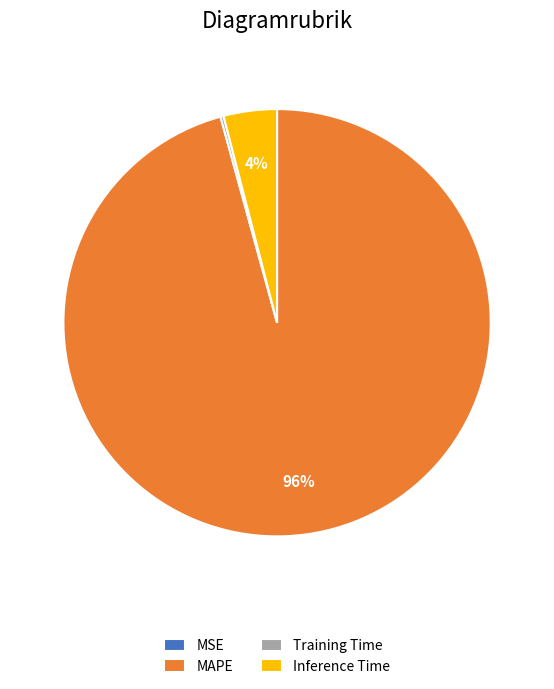

What is the largest slice in the pie chart?

MAPE